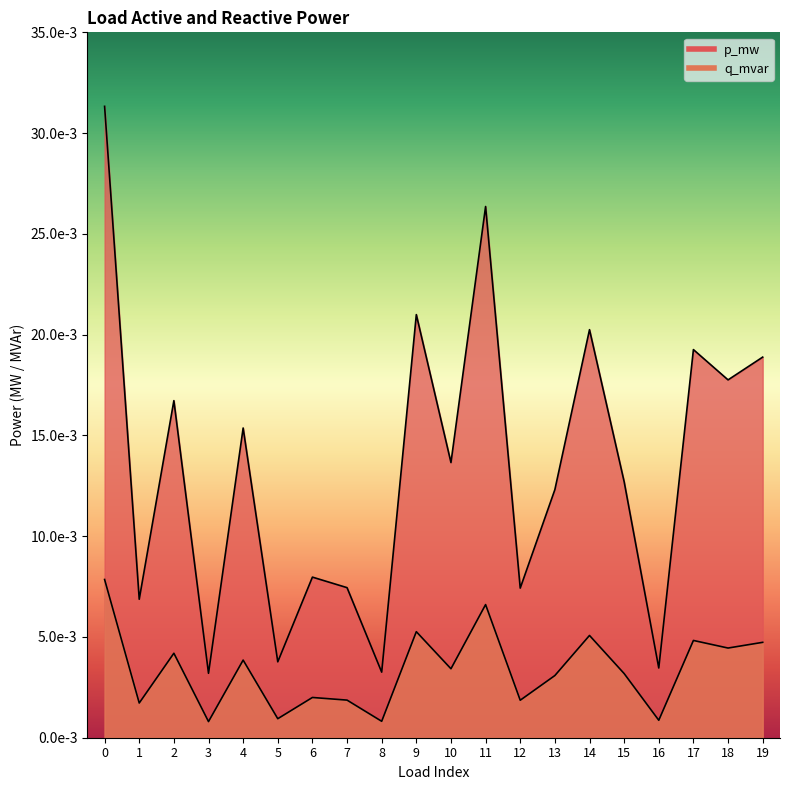

Is the value of p_mw at 8 greater than the value of q_mvar at 2?

No